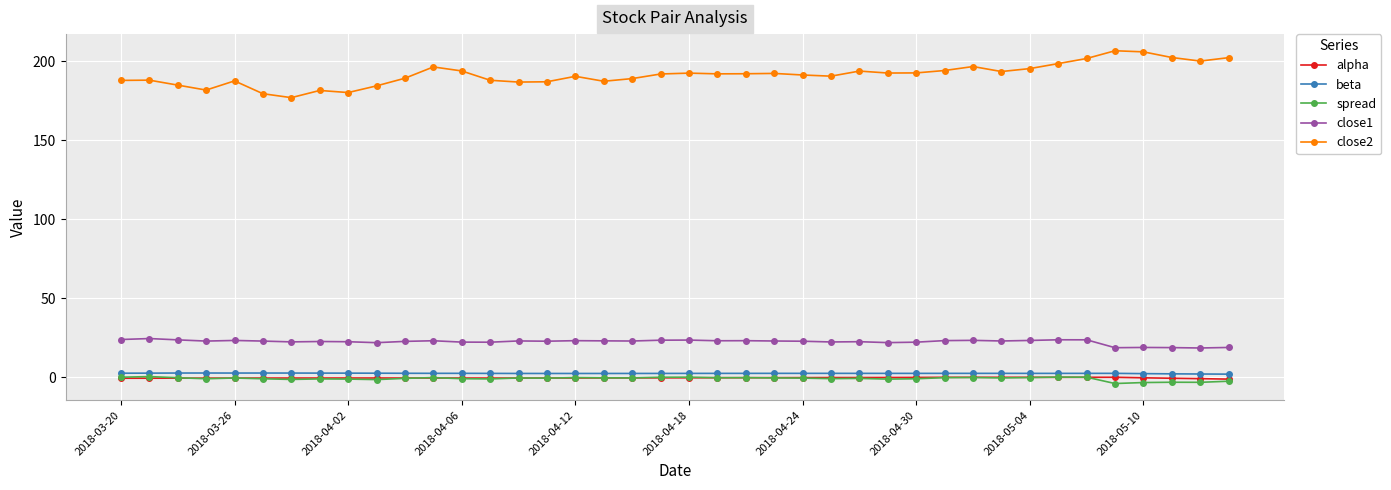

Which series has the widest spread of values?

close2